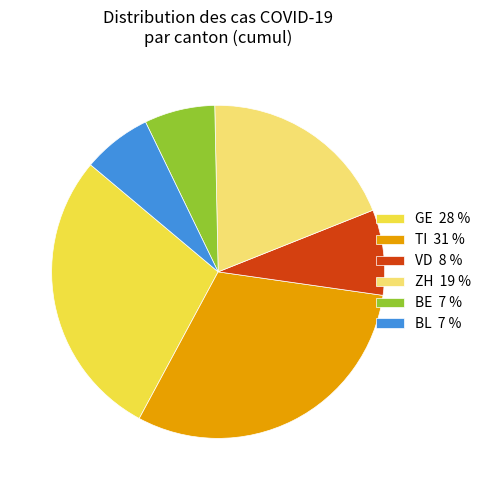

How many segments does this pie chart have?

6